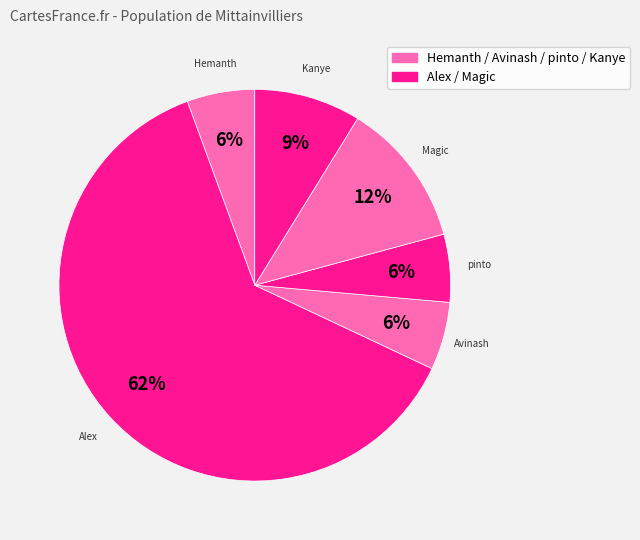

How many slices are in this pie chart?

6